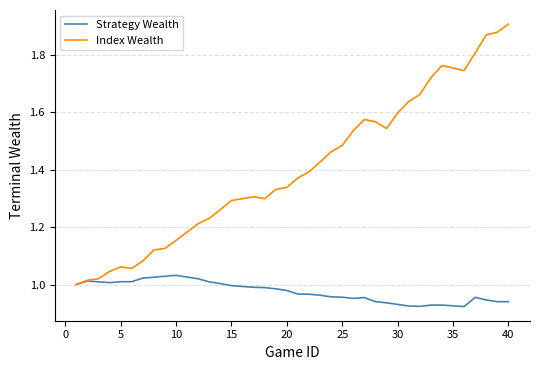

List the series in order of their peak value, lowest first.

Strategy Wealth, Index Wealth